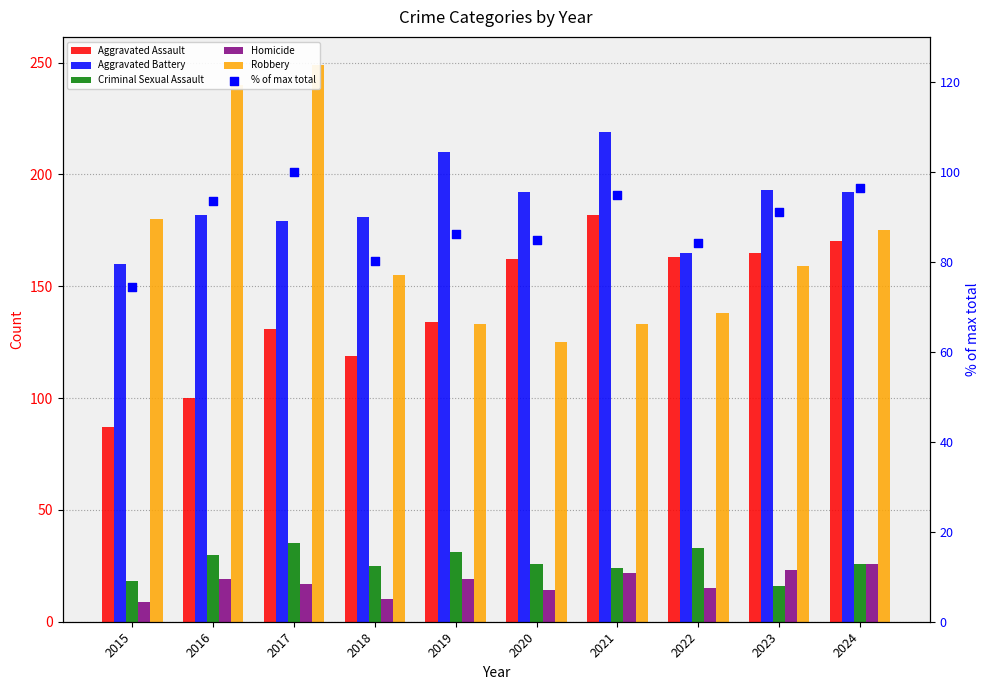

What are all the series names shown in the legend?

Aggravated Assault, Aggravated Battery, Criminal Sexual Assault, Homicide, Robbery, % of max total